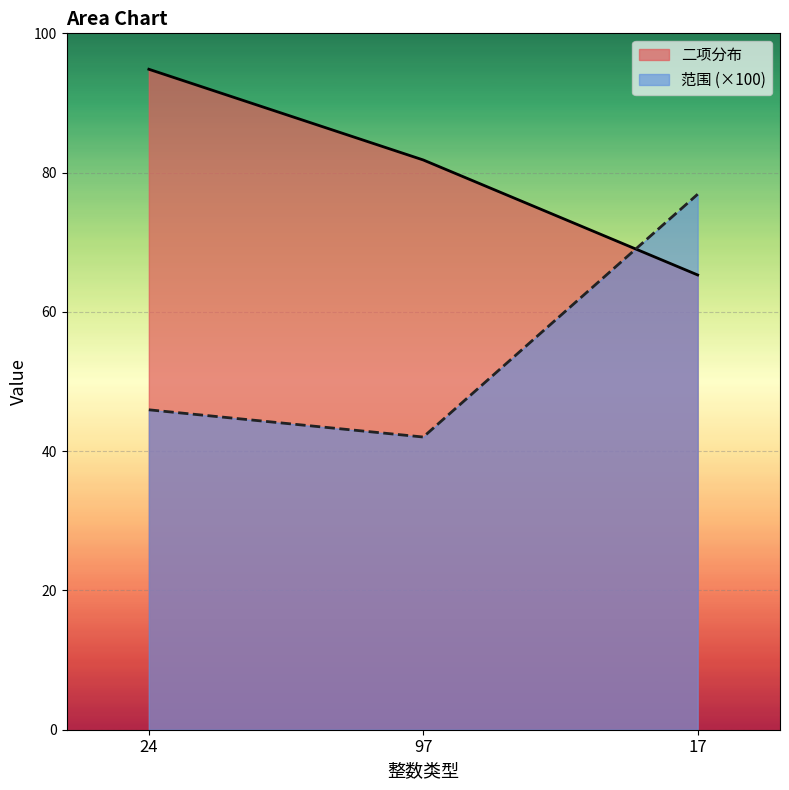

What position from the right is 97?

2